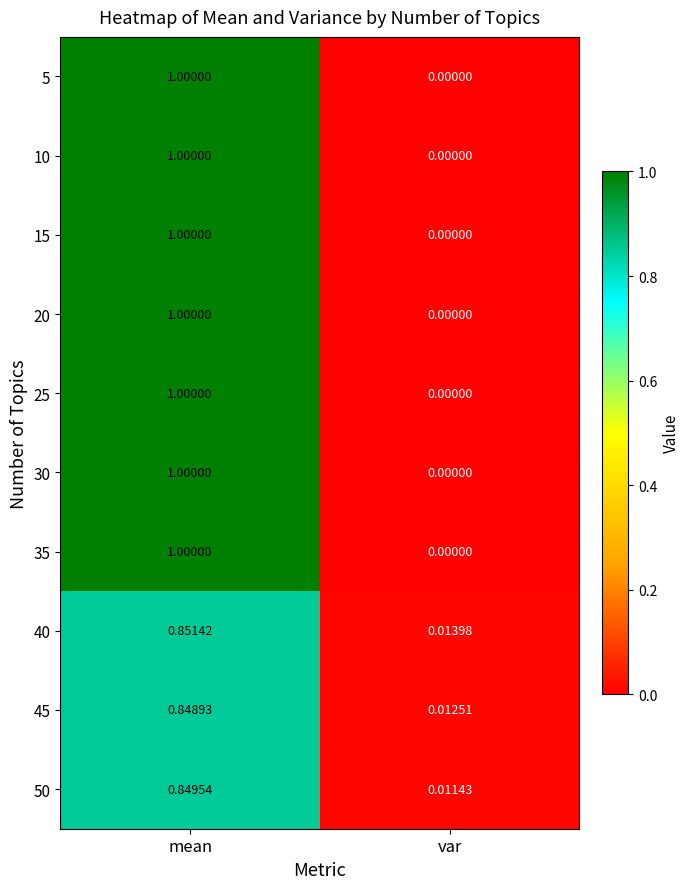

How many categories are shown in the chart?

2